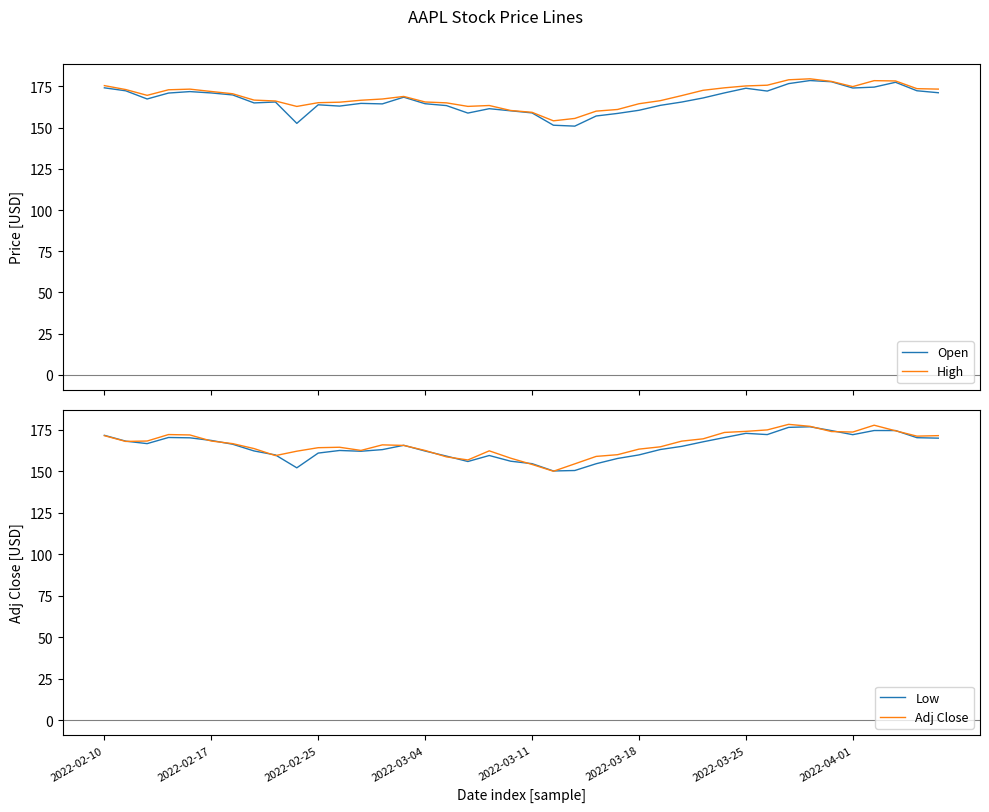

True or false: Open has a value of 57.0 at 9.

False